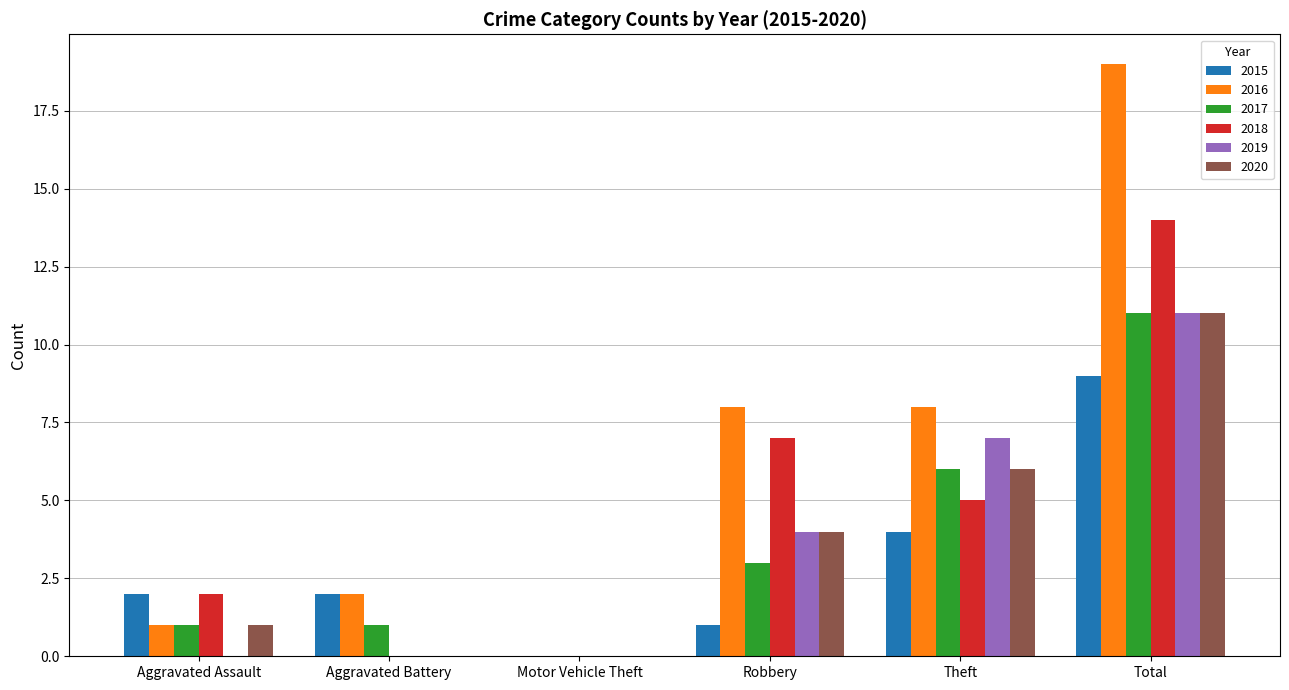

Is it true that 2018 equals 0 at Aggravated Battery?

True